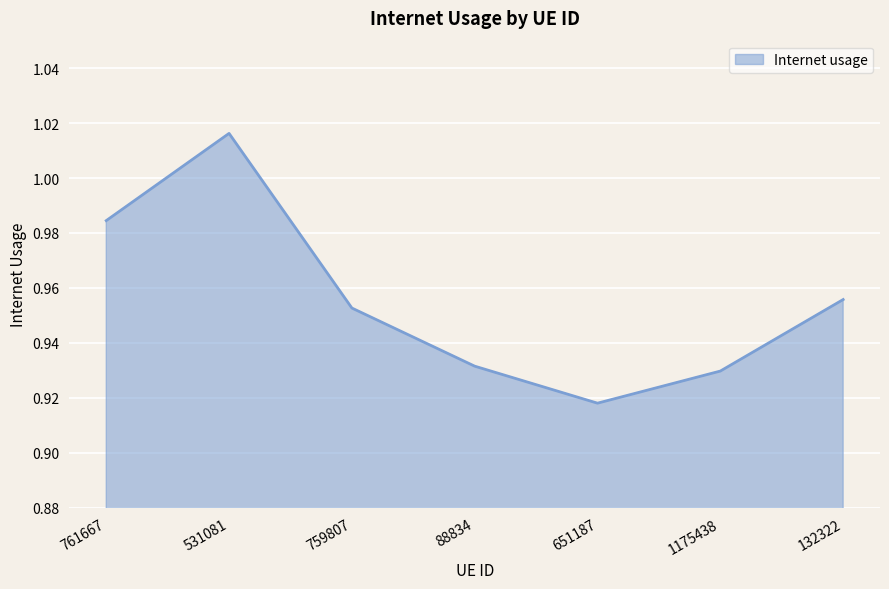

List the labels in order of value, smallest first.

651187, 1175438, 88834, 759807, 132322, 761667, 531081